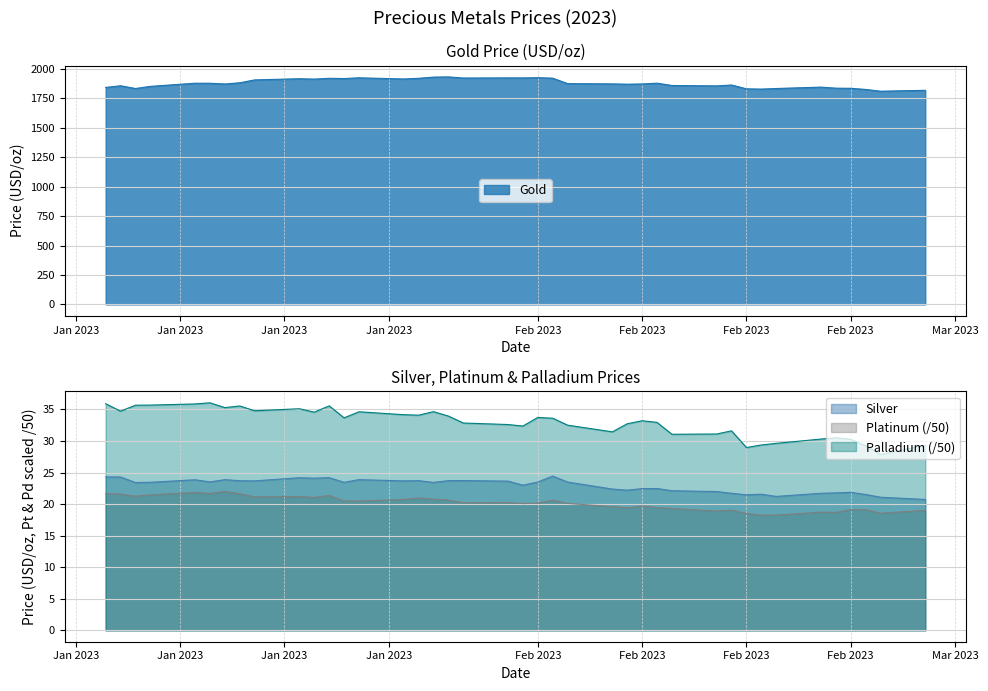

Which category has the lowest value in the Palladium series?

2023-02-24